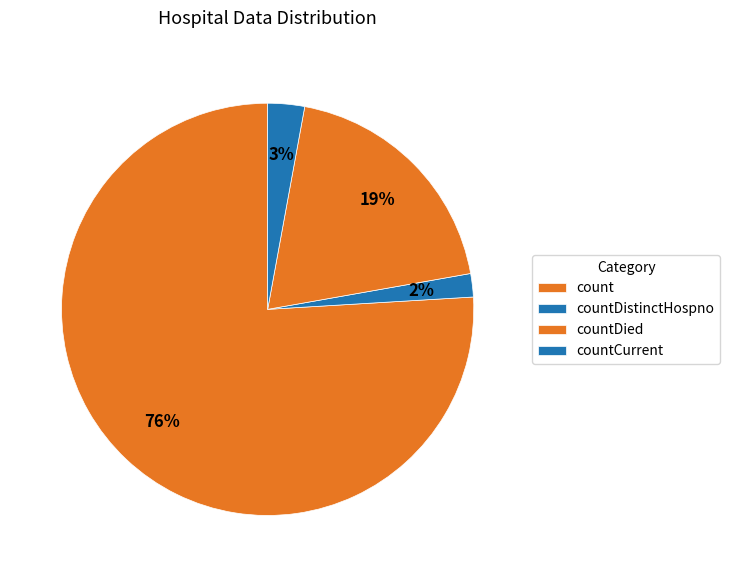

Which slice is the largest?

count